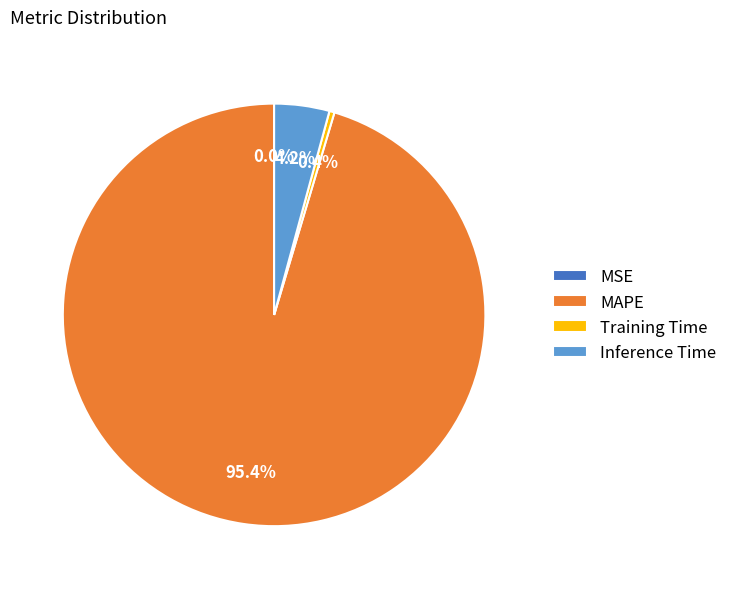

Is there any slice that represents more than half of the pie?

Yes